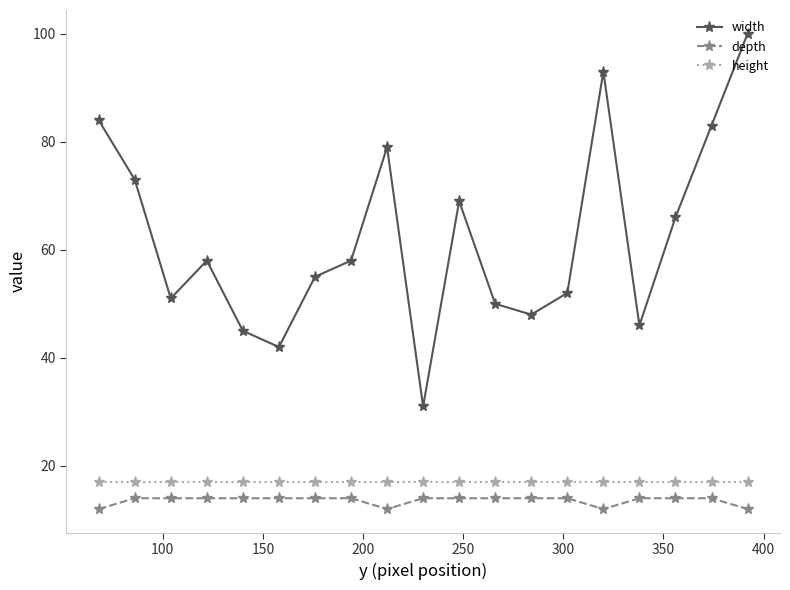

What is the lowest value of the height series?

17